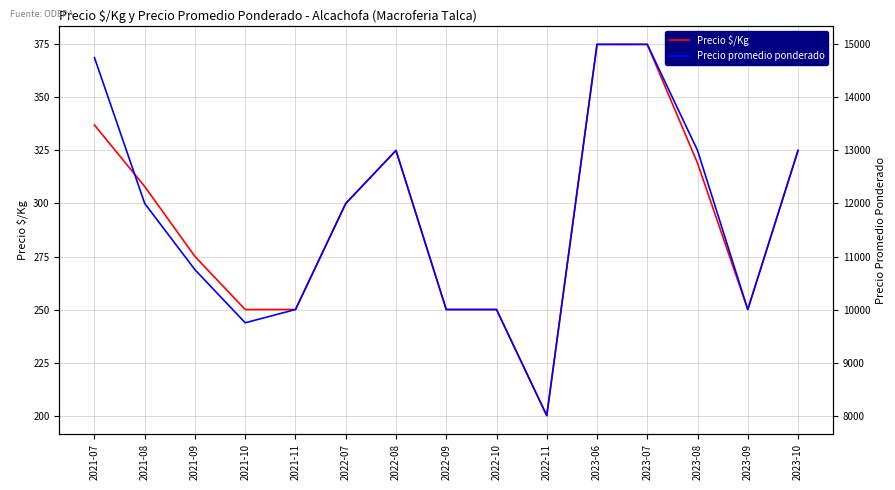

What is the label of the 13th point from the right?

2021-09